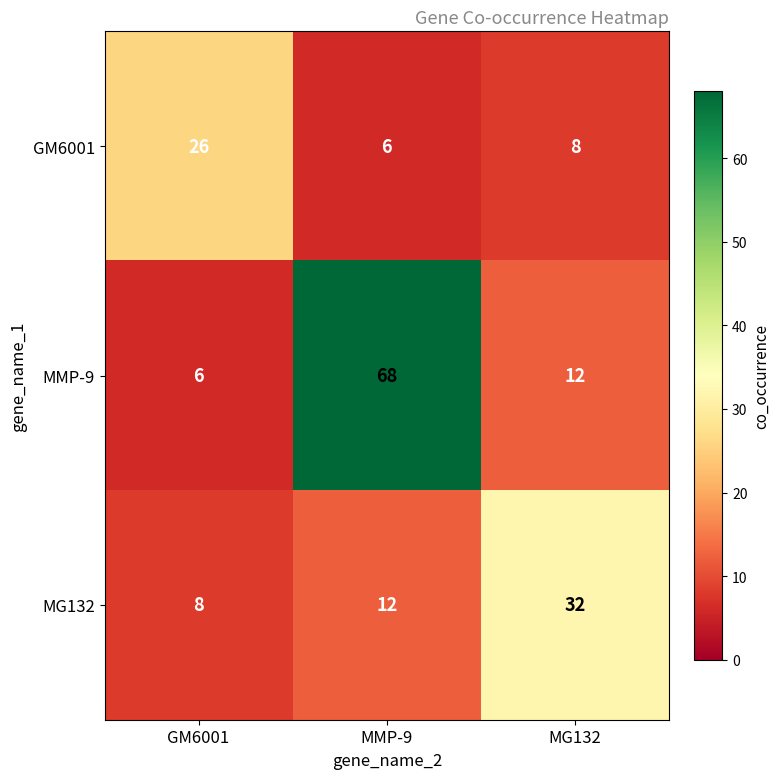

List the series in order of their peak value, lowest first.

GM6001, MG132, MMP-9